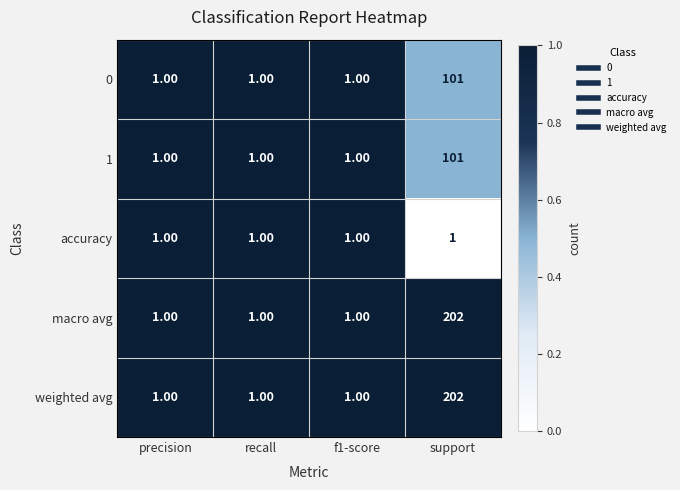

Which label corresponds to the largest value in the chart?

support